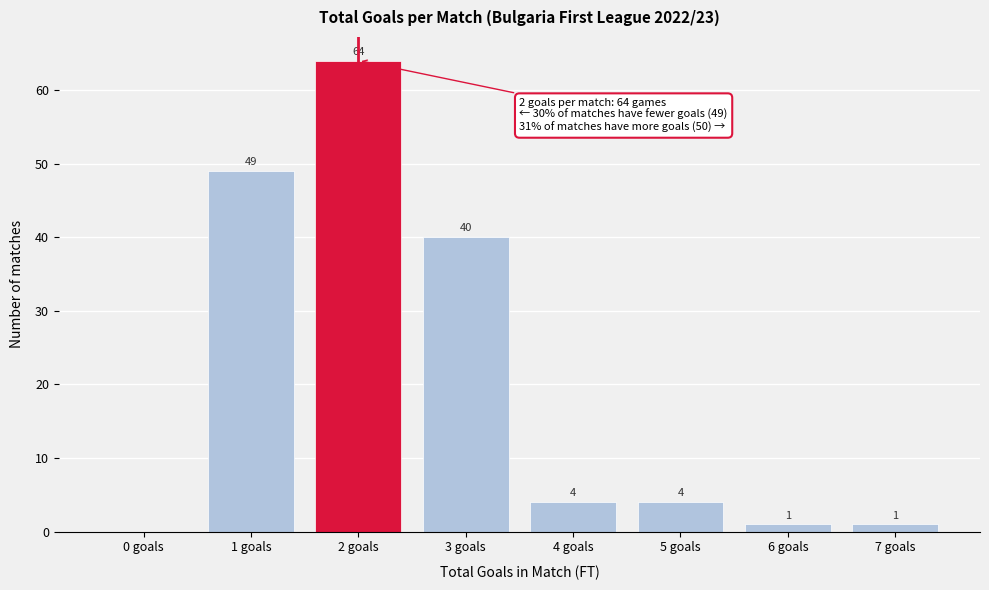

Reading left to right, transcribe all the data shown in this chart.

0 goals=0	1 goals=49	2 goals=64	3 goals=40	4 goals=4	5 goals=4	6 goals=1	7 goals=1